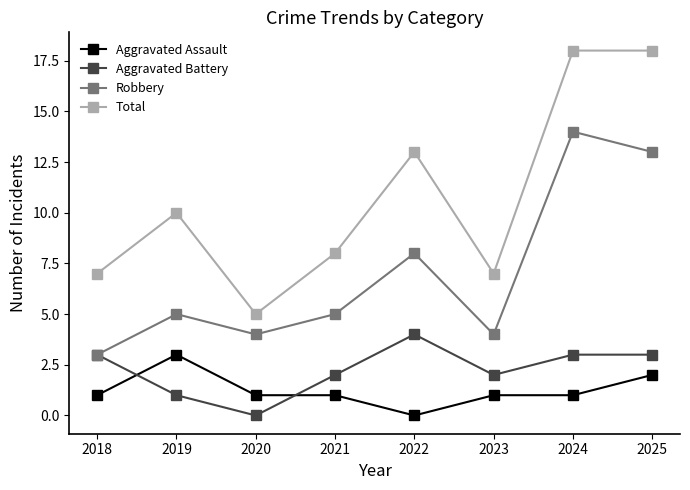

How many lines are shown in the chart?

4